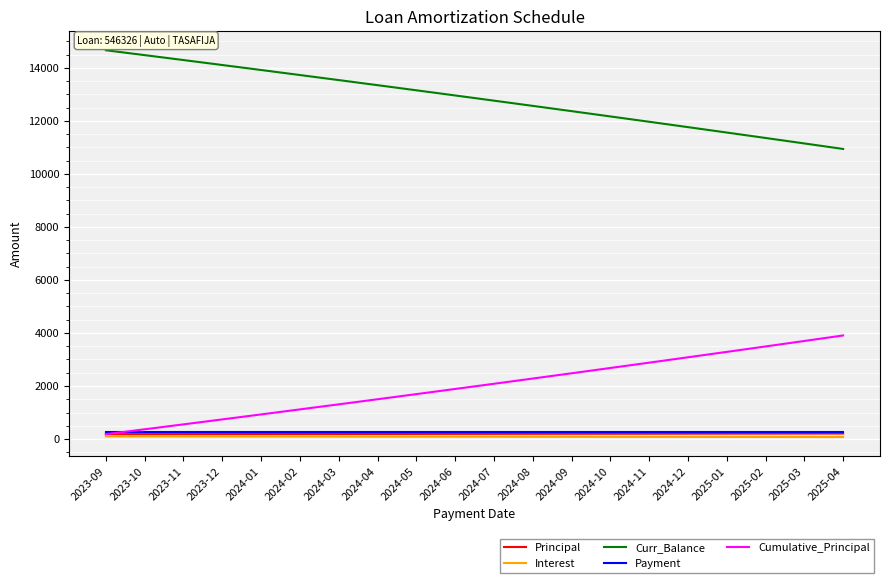

Which series has the largest total across all categories?

Curr_Balance